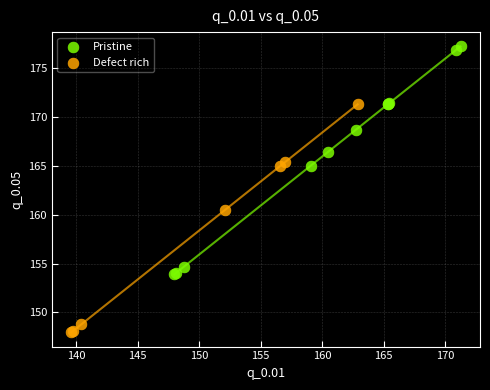

What are all the series names shown in the legend?

Pristine, Defect rich